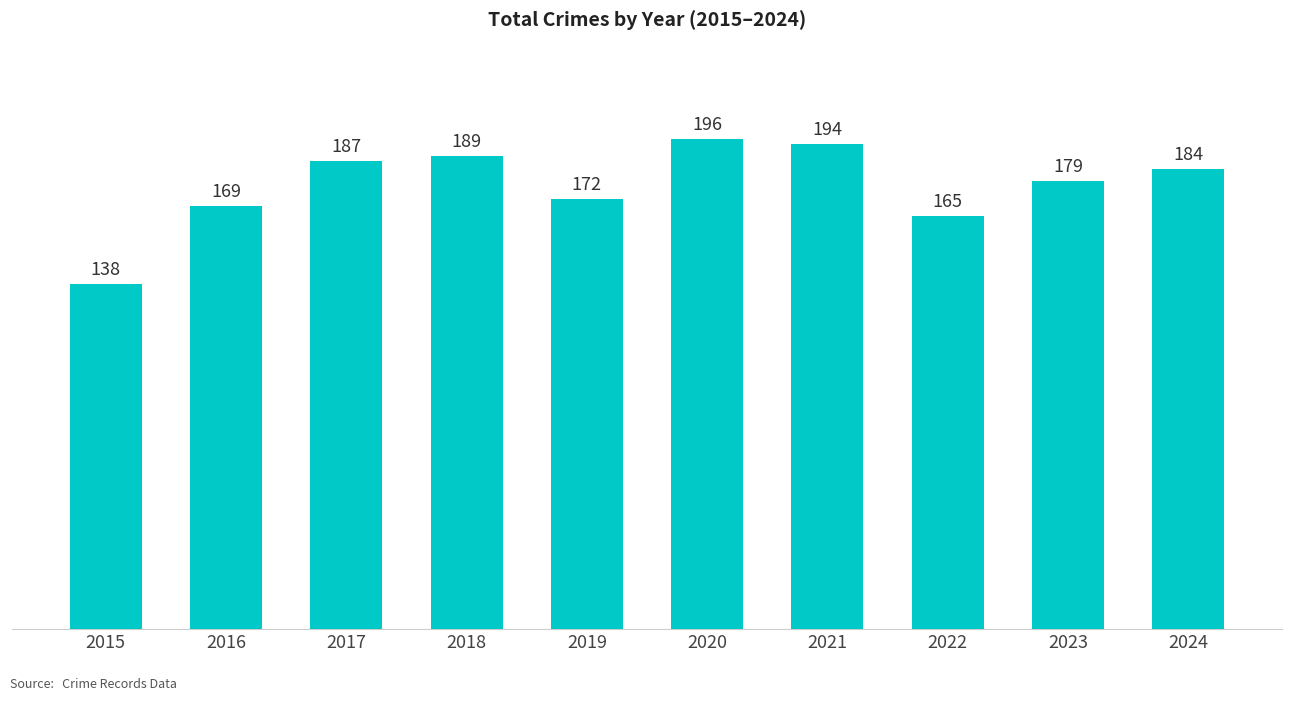

What is the smallest value displayed?

138